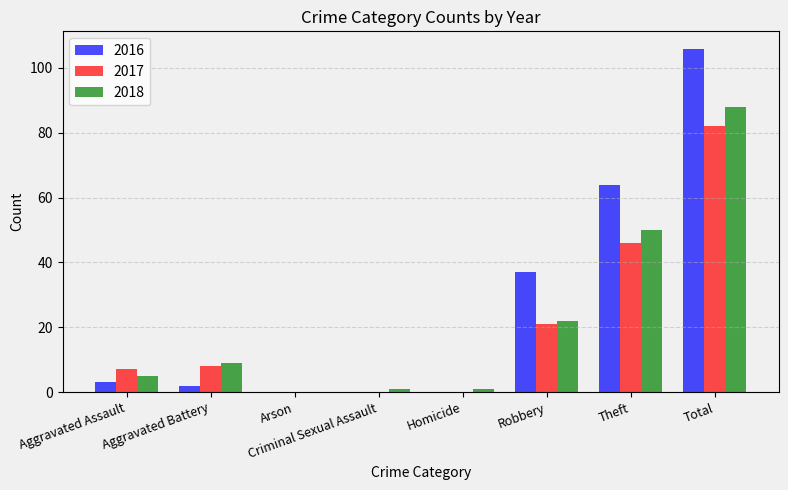

Which series has the largest total across all categories?

2016